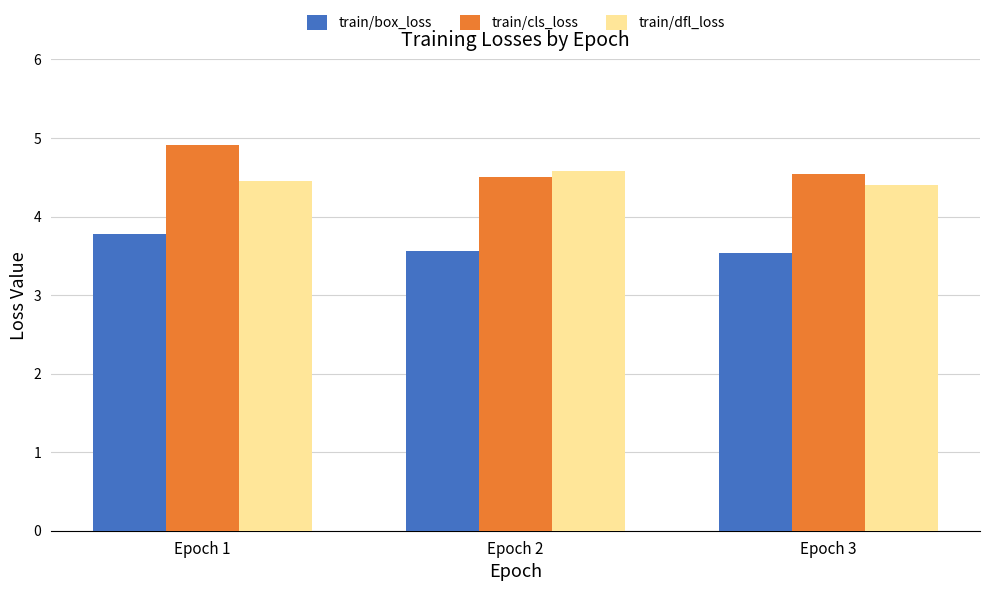

What is the maximum value shown in the chart?

4.9